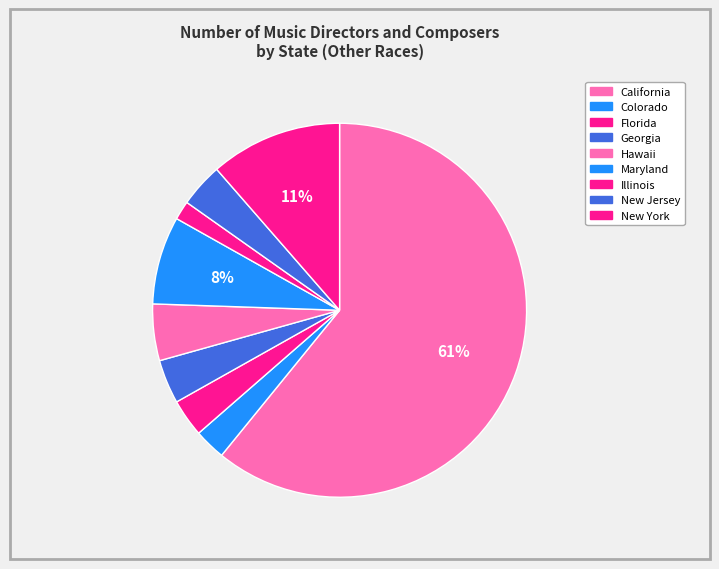

True or false: Georgia accounts for 4% of the total.

True